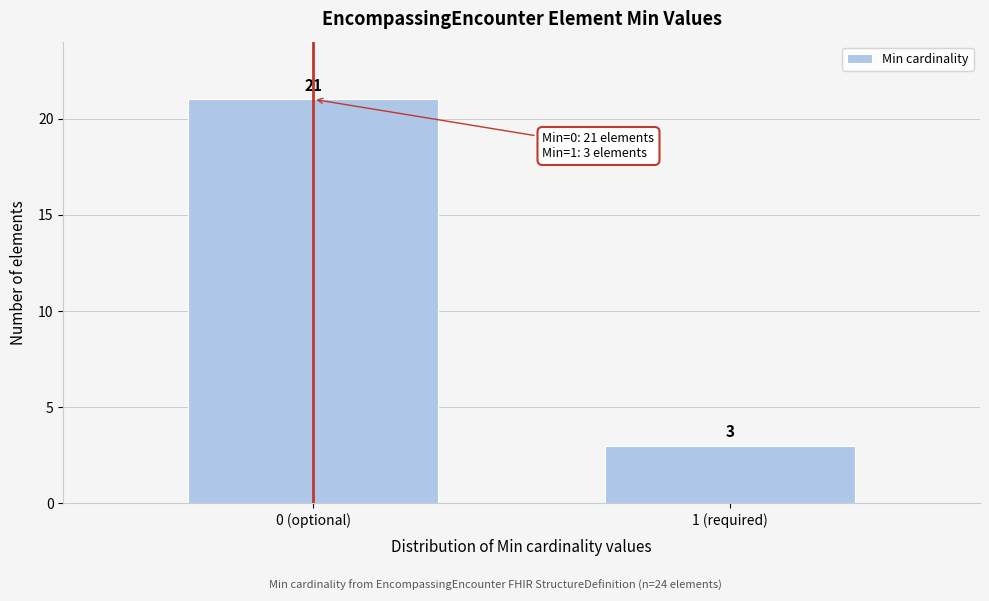

Reading left to right, transcribe all the data shown in this chart.

0 (optional)=21	1 (required)=3